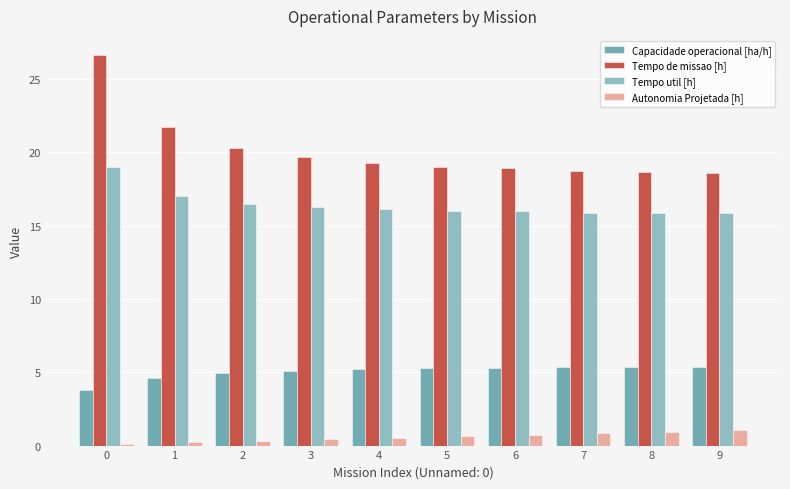

What is the highest value of the Capacidade operacional [ha/h] series?

5.4